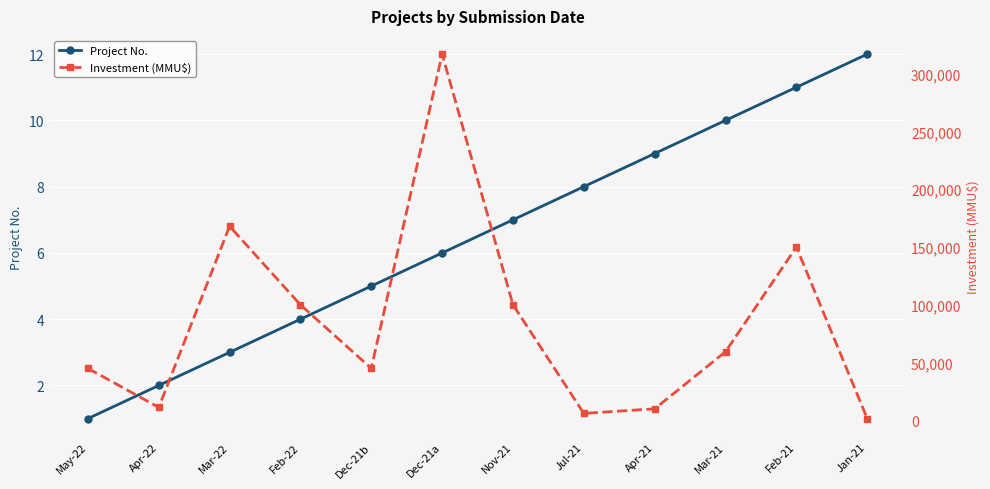

True or false: Investment (MMU$) and Project No. cross at least once.

False